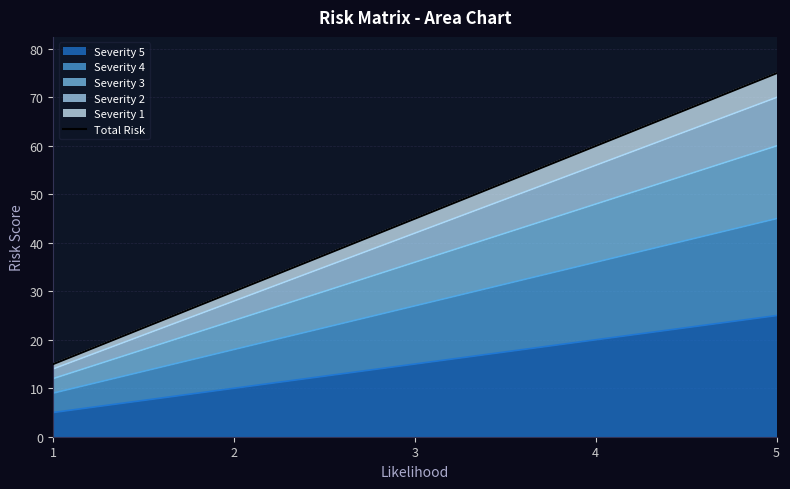

Which category has the lowest value across all series?

1